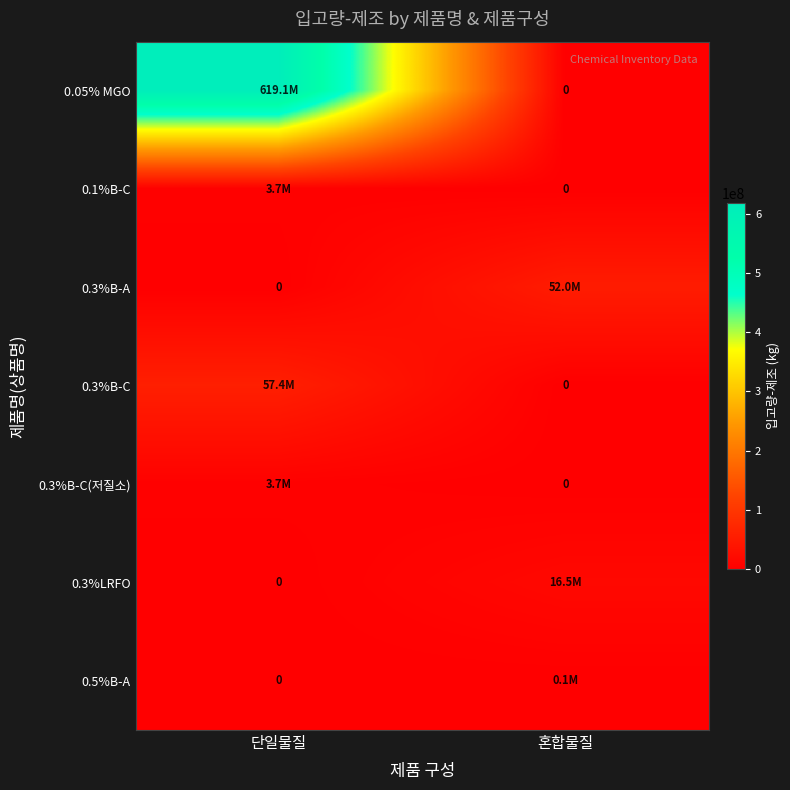

Which series has the largest total across all categories?

0.05% MGO